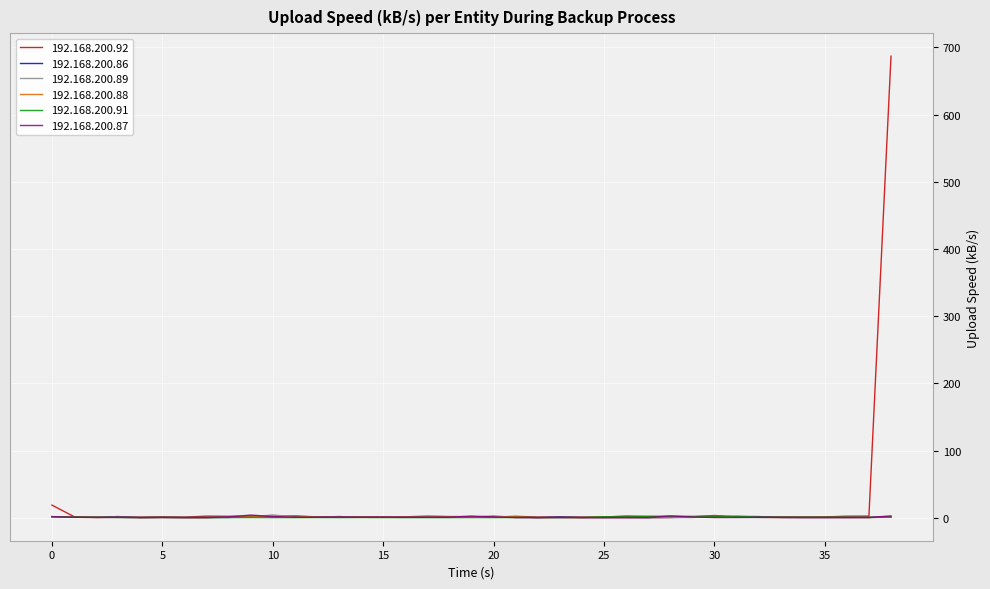

How many lines are shown in the chart?

6